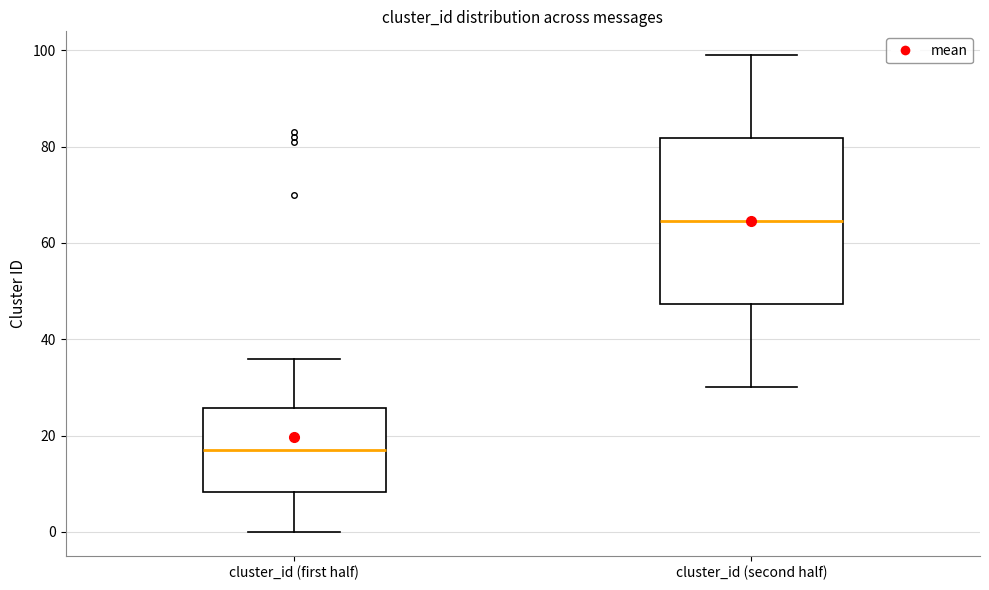

Reading left to right, transcribe this box plot: for each box, give where its median line is, the range the box spans, and where its two whiskers end, as read against the y-axis. The values are not printed on the chart, so give them approximately, as read against the axis.

cluster_id (first half): median 18, box 8 to 26, whiskers 0 to 36
cluster_id (second half): median 64, box 48 to 82, whiskers 30 to 100